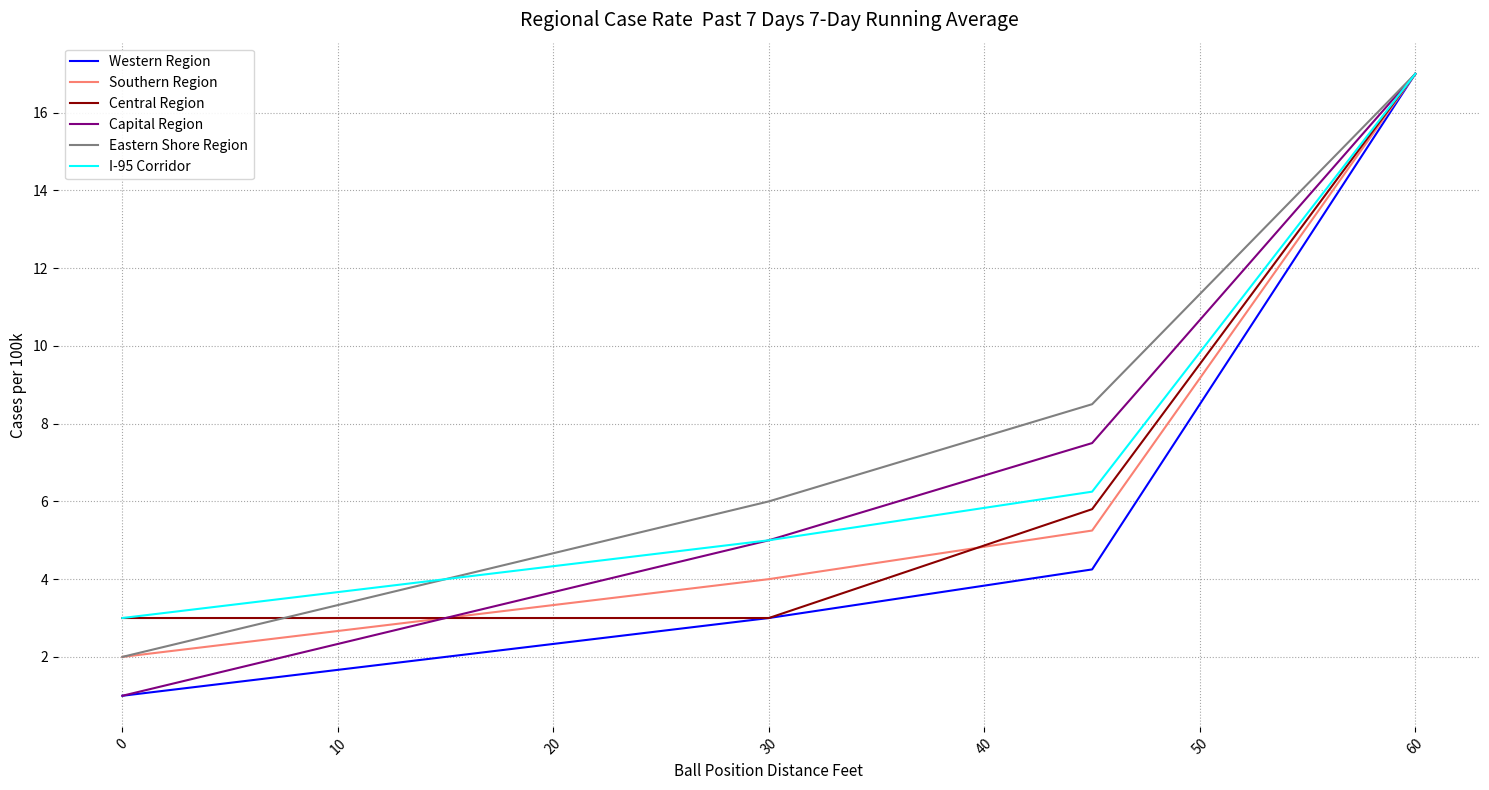

What is the lowest value of the Southern Region series?

2.0